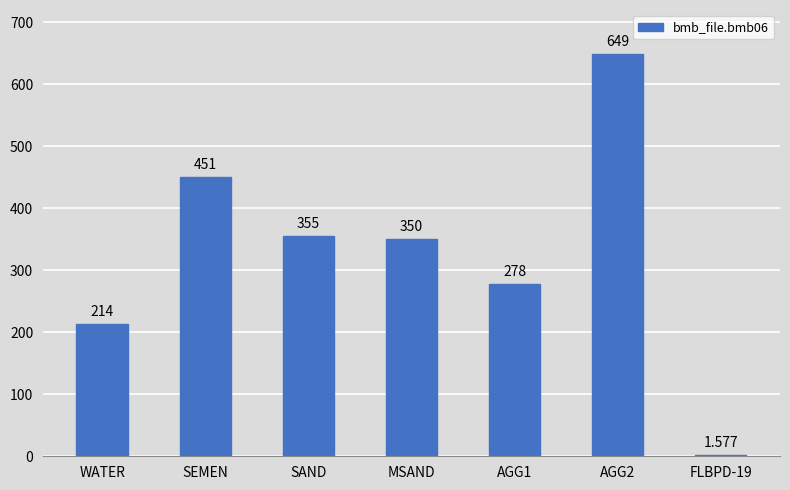

Where does the data first go above 350?

SEMEN